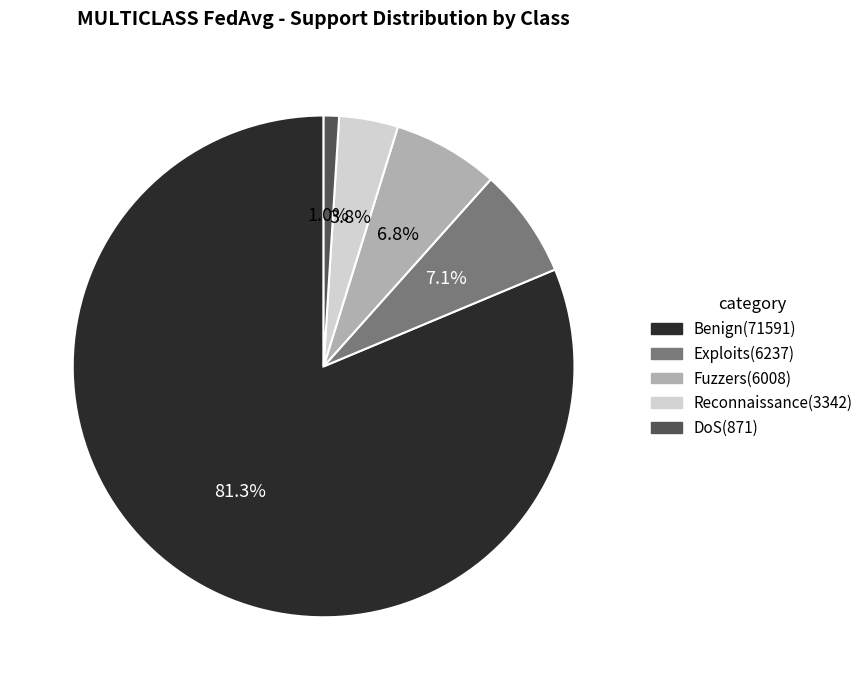

To the nearest percent, what is the difference between the Benign and Fuzzers slice percentages?

74%